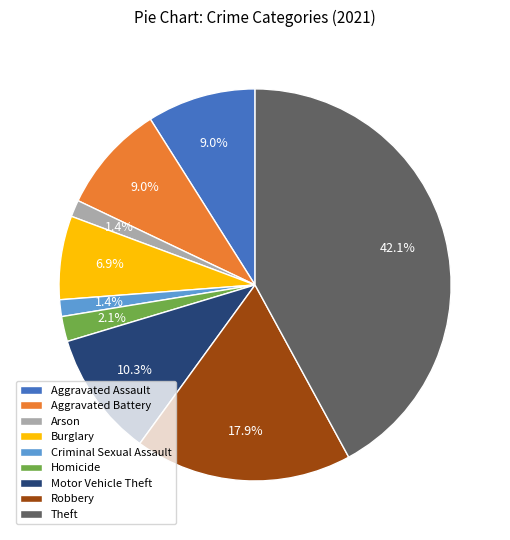

How many slices are in this pie chart?

9